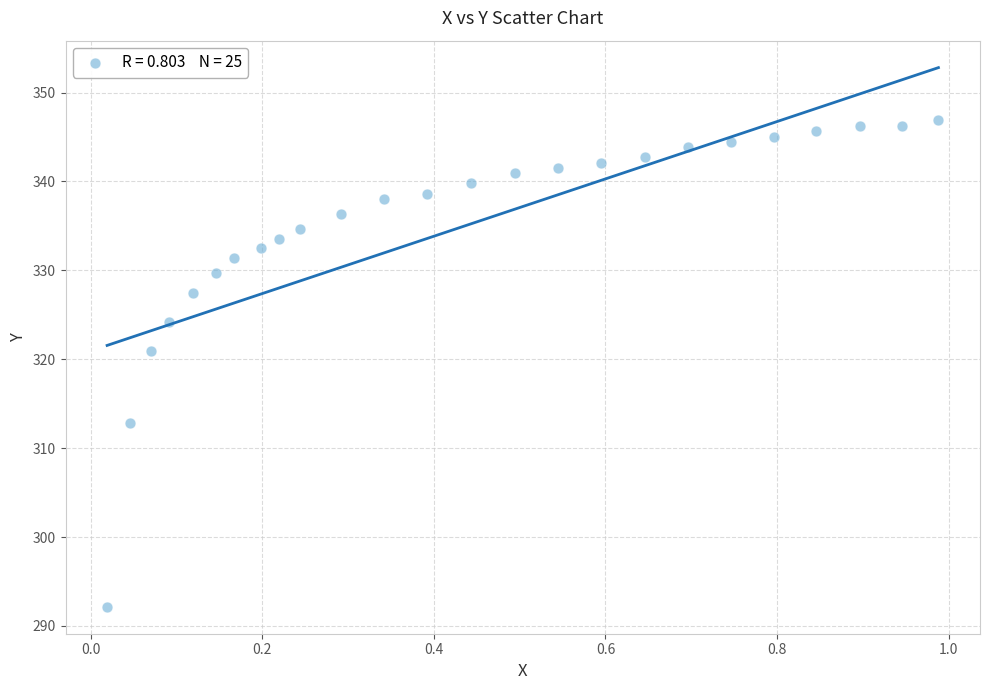

What is the range of X values (max minus min)?

1.0